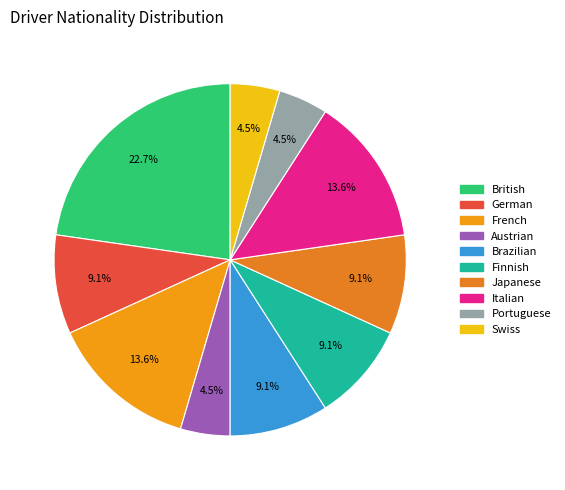

Is it true that Italian is 14% of the pie?

True